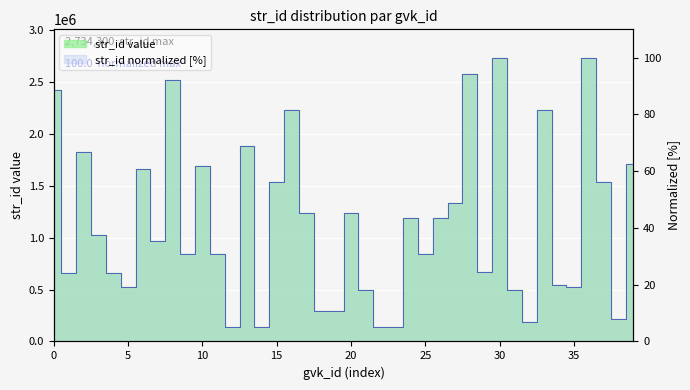

How many interior local valleys (lower than both neighbors) does the data have?

13